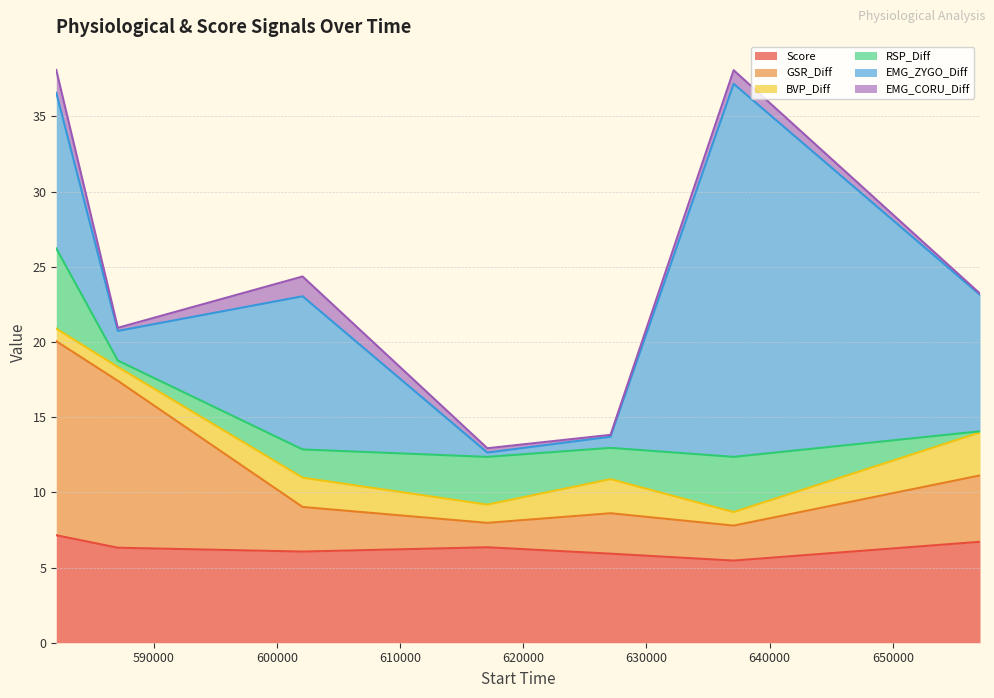

True or false: BVP_Diff and Score intersect in this chart.

False